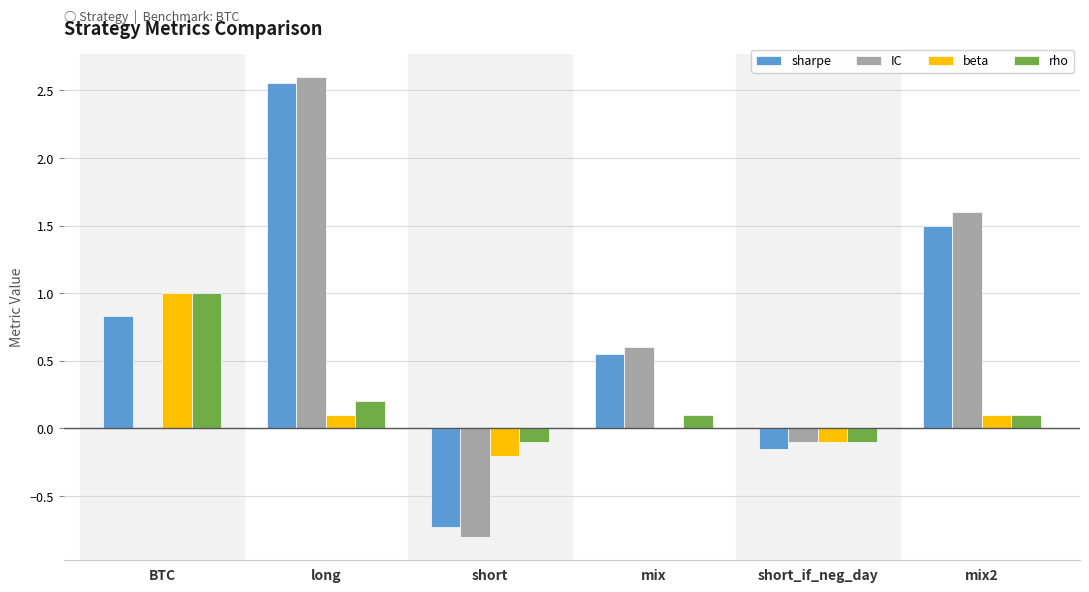

At which label does beta reach its peak?

BTC